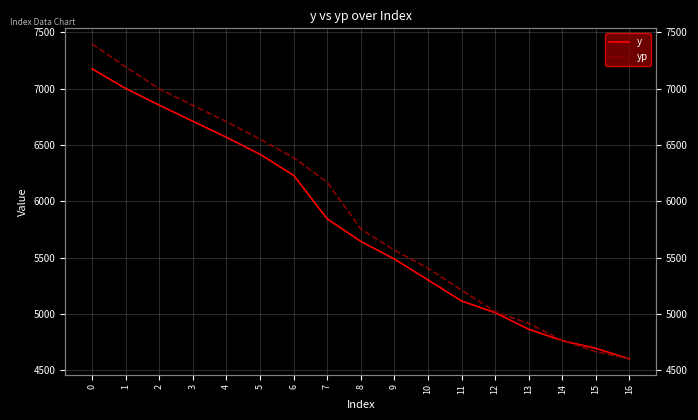

Reading left to right, list all the values displayed in this chart.

y: 0=7175.0	1=7000.8	2=6852.2	3=6709.9	4=6567.7	5=6416.9	6=6230.1	7=5843.6	8=5644.0	9=5486.9	10=5302.1	11=5115.3	12=5011.2	13=4864.7	14=4762.8	15=4694.8	16=4601.4
yp: 0=7395.1	1=7192.0	2=6997.1	3=6851.1	4=6707.0	5=6551.0	6=6386.6	7=6169.3	8=5754.3	9=5565.6	10=5405.8	11=5211.5	12=5020.2	13=4916.6	14=4763.9	15=4665.7	16=4602.7